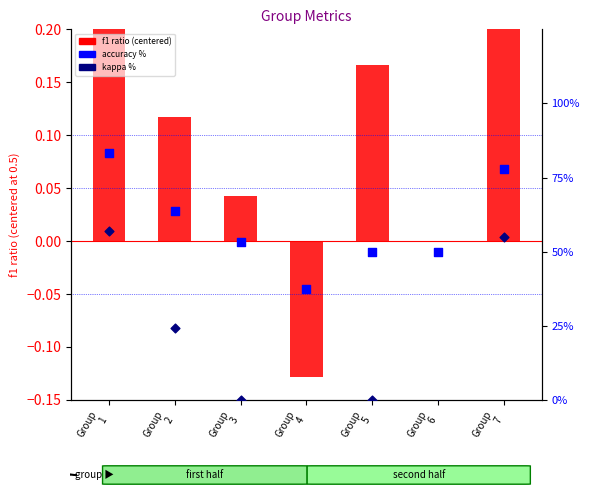

At how many categories does at least one series exceed 13?

7